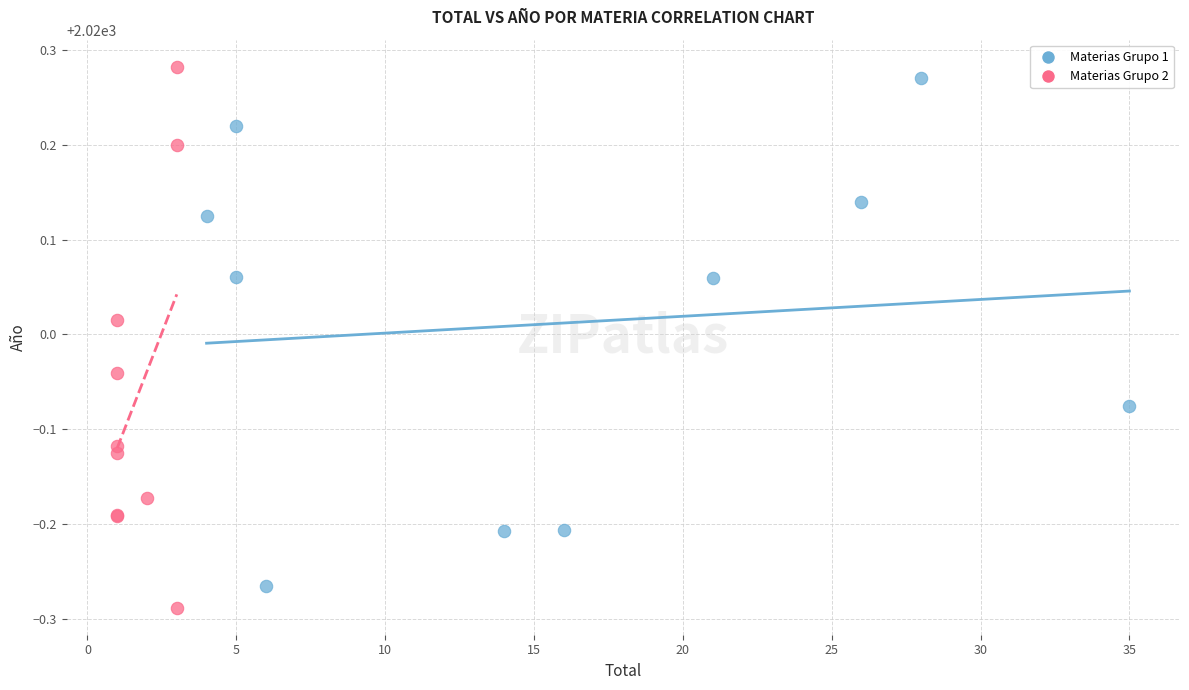

Which series has the largest Y range (max minus min)?

Materias Grupo 2